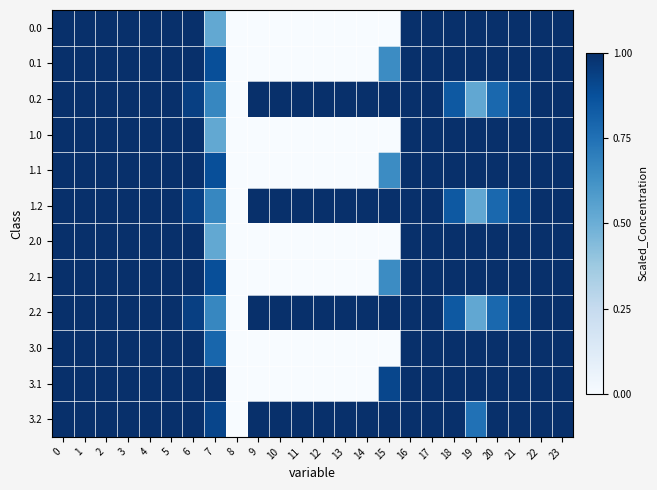

Reading right to left, transcribe all the data shown in this chart.

0.0: 23=1.0	22=1.0	21=1.0	20=1.0	19=1.0	18=1.0	17=1.0	16=1.0	15=0.0	14=0.0	13=0.0	12=0.0	11=0.0	10=0.0	9=0.0	8=0.0	7=0.5	6=1.0	5=1.0	4=1.0	3=1.0	2=1.0	1=1.0	0=1.0
0.1: 23=1.0	22=1.0	21=1.0	20=1.0	19=1.0	18=1.0	17=1.0	16=1.0	15=0.6	14=0.0	13=0.0	12=0.0	11=0.0	10=0.0	9=0.0	8=0.0	7=0.9	6=1.0	5=1.0	4=1.0	3=1.0	2=1.0	1=1.0	0=1.0
0.2: 23=1.0	22=1.0	21=0.9	20=0.8	19=0.5	18=0.8	17=1.0	16=1.0	15=1.0	14=1.0	13=1.0	12=1.0	11=1.0	10=1.0	9=1.0	8=0.0	7=0.7	6=0.9	5=1.0	4=1.0	3=1.0	2=1.0	1=1.0	0=1.0
1.0: 23=1.0	22=1.0	21=1.0	20=1.0	19=1.0	18=1.0	17=1.0	16=1.0	15=0.0	14=0.0	13=0.0	12=0.0	11=0.0	10=0.0	9=0.0	8=0.0	7=0.5	6=1.0	5=1.0	4=1.0	3=1.0	2=1.0	1=1.0	0=1.0
1.1: 23=1.0	22=1.0	21=1.0	20=1.0	19=1.0	18=1.0	17=1.0	16=1.0	15=0.6	14=0.0	13=0.0	12=0.0	11=0.0	10=0.0	9=0.0	8=0.0	7=0.9	6=1.0	5=1.0	4=1.0	3=1.0	2=1.0	1=1.0	0=1.0
1.2: 23=1.0	22=1.0	21=0.9	20=0.8	19=0.5	18=0.8	17=1.0	16=1.0	15=1.0	14=1.0	13=1.0	12=1.0	11=1.0	10=1.0	9=1.0	8=0.0	7=0.7	6=0.9	5=1.0	4=1.0	3=1.0	2=1.0	1=1.0	0=1.0
2.0: 23=1.0	22=1.0	21=1.0	20=1.0	19=1.0	18=1.0	17=1.0	16=1.0	15=0.0	14=0.0	13=0.0	12=0.0	11=0.0	10=0.0	9=0.0	8=0.0	7=0.5	6=1.0	5=1.0	4=1.0	3=1.0	2=1.0	1=1.0	0=1.0
2.1: 23=1.0	22=1.0	21=1.0	20=1.0	19=1.0	18=1.0	17=1.0	16=1.0	15=0.6	14=0.0	13=0.0	12=0.0	11=0.0	10=0.0	9=0.0	8=0.0	7=0.9	6=1.0	5=1.0	4=1.0	3=1.0	2=1.0	1=1.0	0=1.0
2.2: 23=1.0	22=1.0	21=0.9	20=0.8	19=0.5	18=0.8	17=1.0	16=1.0	15=1.0	14=1.0	13=1.0	12=1.0	11=1.0	10=1.0	9=1.0	8=0.0	7=0.7	6=0.9	5=1.0	4=1.0	3=1.0	2=1.0	1=1.0	0=1.0
3.0: 23=1.0	22=1.0	21=1.0	20=1.0	19=1.0	18=1.0	17=1.0	16=1.0	15=0.0	14=0.0	13=0.0	12=0.0	11=0.0	10=0.0	9=0.0	8=0.0	7=0.8	6=1.0	5=1.0	4=1.0	3=1.0	2=1.0	1=1.0	0=1.0
3.1: 23=1.0	22=1.0	21=1.0	20=1.0	19=1.0	18=1.0	17=1.0	16=1.0	15=0.9	14=0.0	13=0.0	12=0.0	11=0.0	10=0.0	9=0.0	8=0.0	7=1.0	6=1.0	5=1.0	4=1.0	3=1.0	2=1.0	1=1.0	0=1.0
3.2: 23=1.0	22=1.0	21=1.0	20=1.0	19=0.7	18=1.0	17=1.0	16=1.0	15=1.0	14=1.0	13=1.0	12=1.0	11=1.0	10=1.0	9=1.0	8=0.0	7=0.9	6=1.0	5=1.0	4=1.0	3=1.0	2=1.0	1=1.0	0=1.0